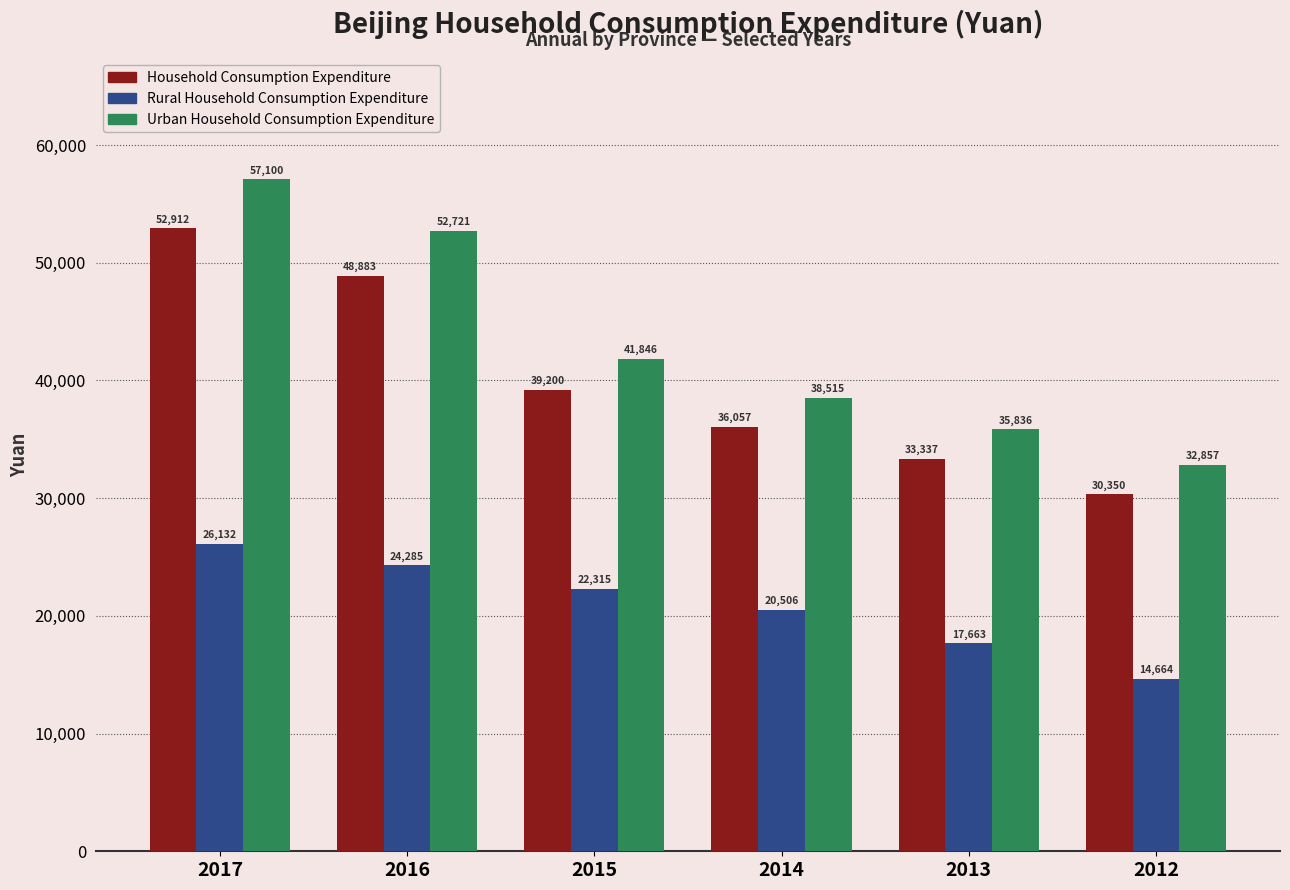

The value of Rural Household Consumption Expenditure at 2012 is 14664. True or false?

True